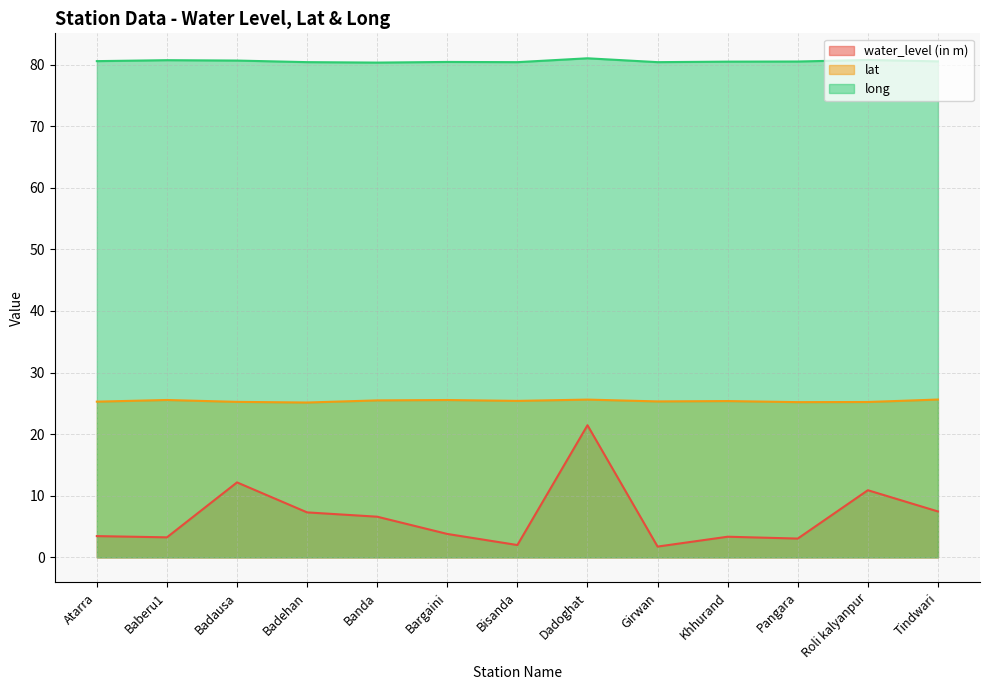

Which series has the largest total across all categories?

long